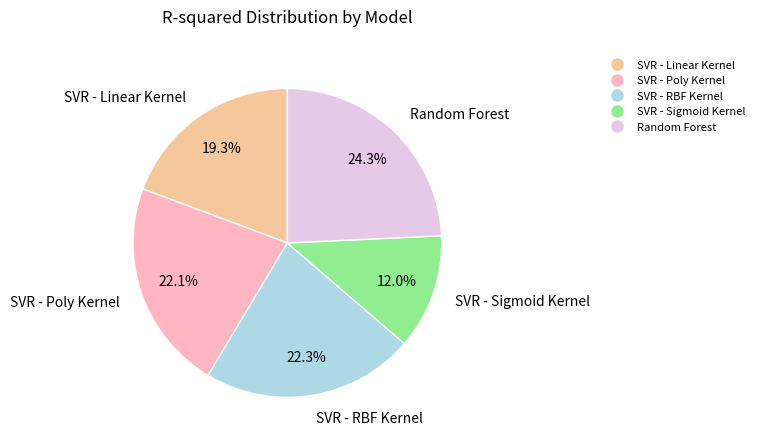

To the nearest percent, what portion does SVR - RBF Kernel represent?

22%